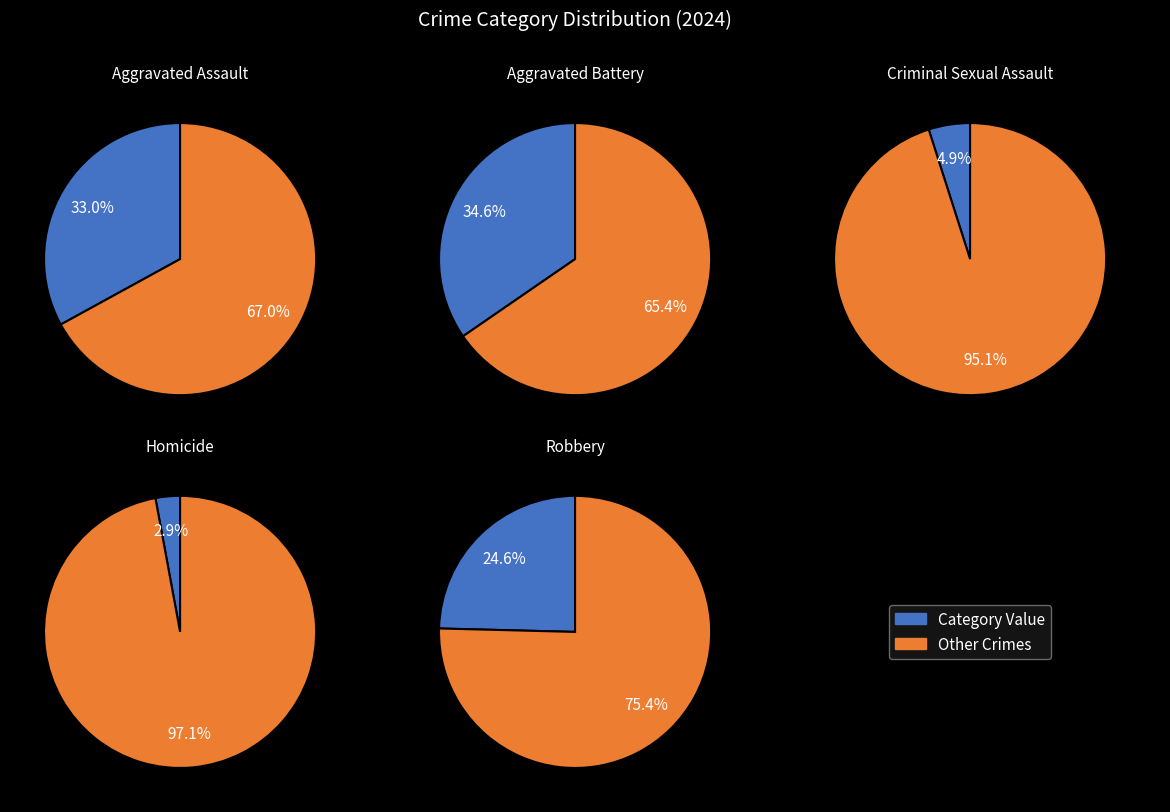

What percentage is the Aggravated Assault slice, to the nearest percent?

33%